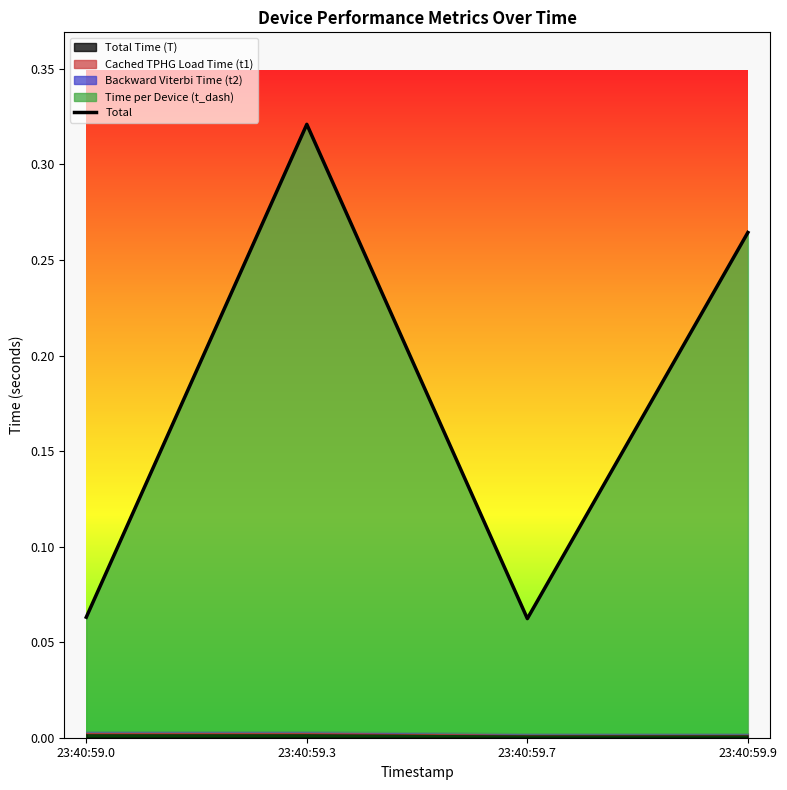

List the labels in order of value, largest first.

23:40:59.3, 23:40:59.9, 23:40:59.0, 23:40:59.7